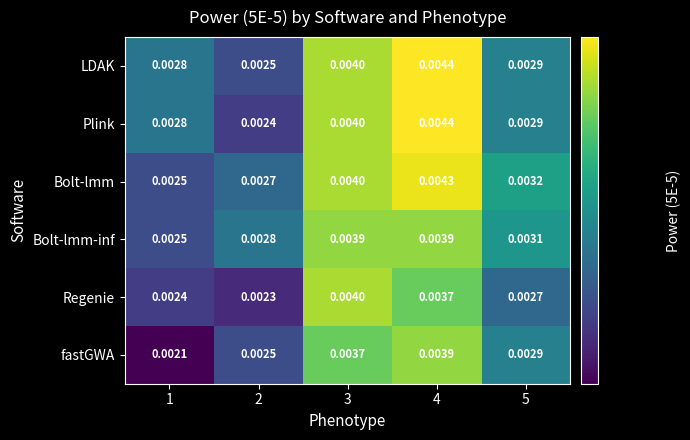

Which series has the largest total across all categories?

Bolt-lmm